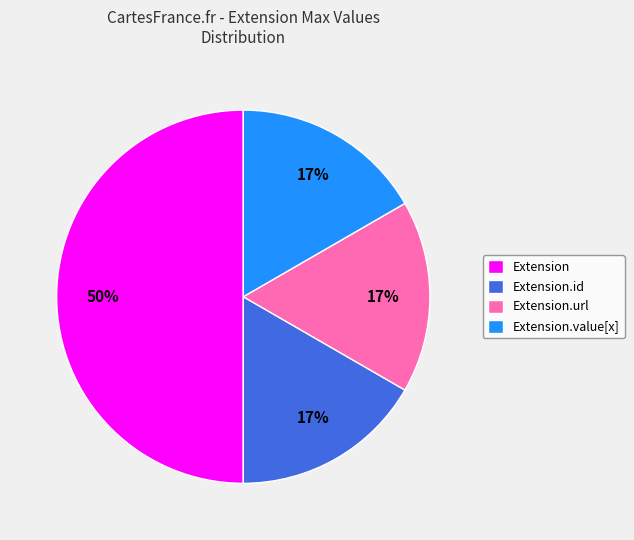

Is Extension.value[x] the majority of the pie?

No